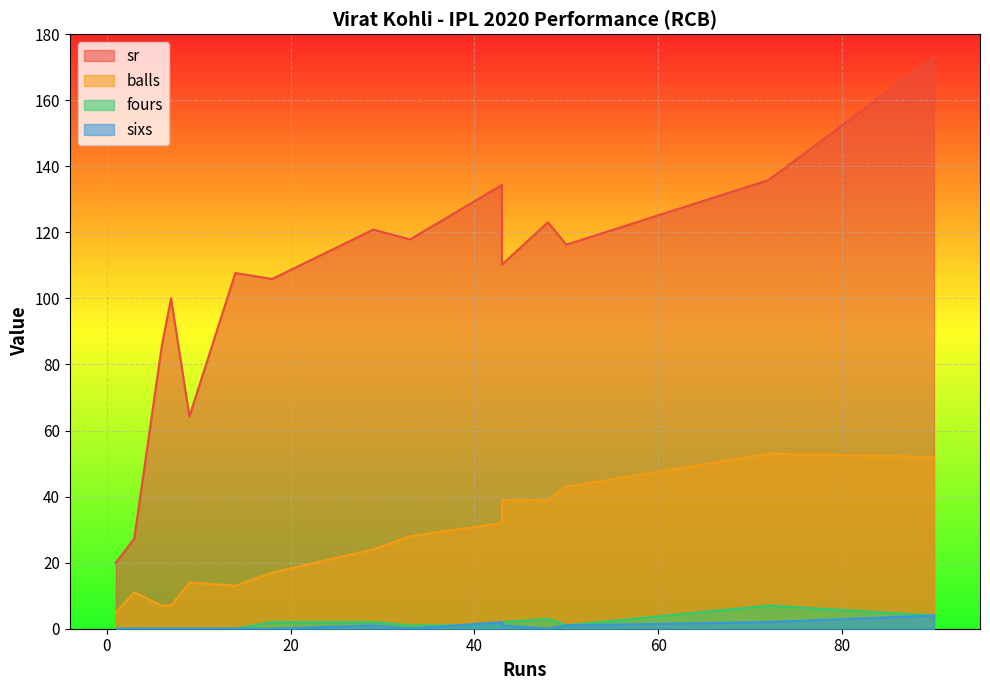

How many data points in balls are less than 24?

7